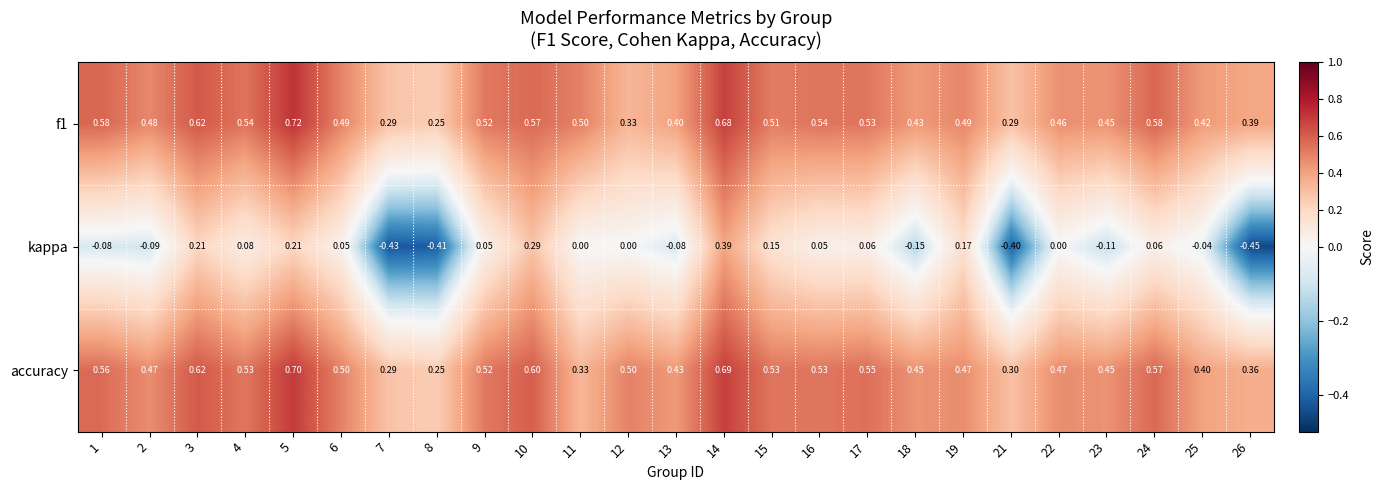

Between 2 and 15, which series saw the biggest shift?

kappa